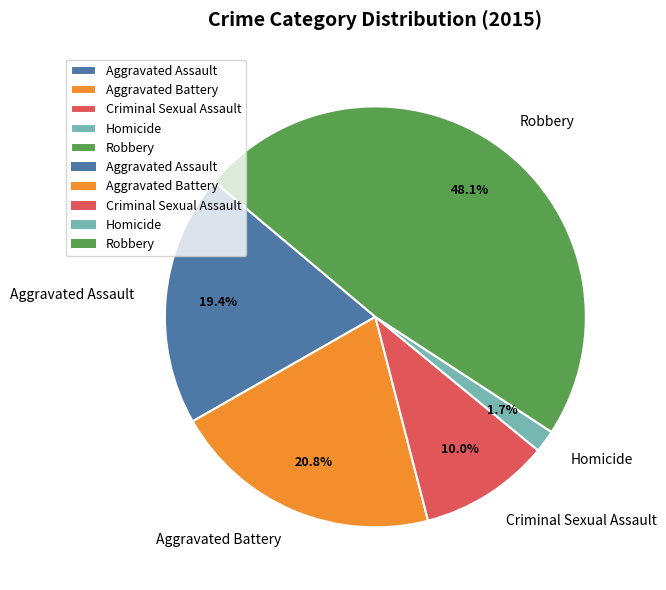

Between Aggravated Battery and Aggravated Assault, which is larger?

Aggravated Battery